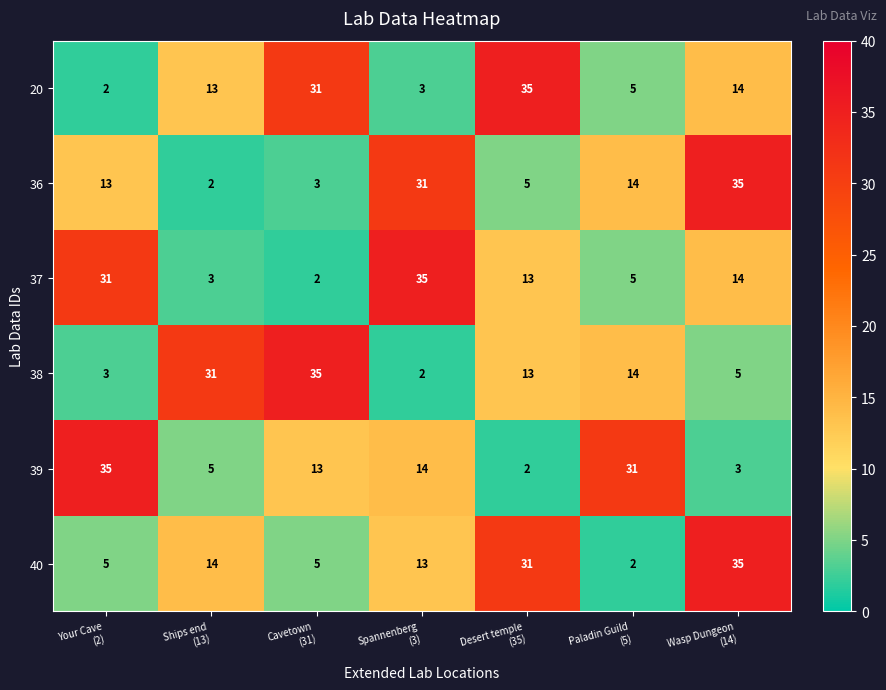

What is the sum of all 37 values?

103